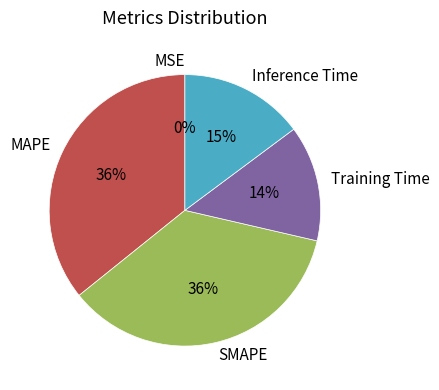

Is MAPE the majority of the pie?

No